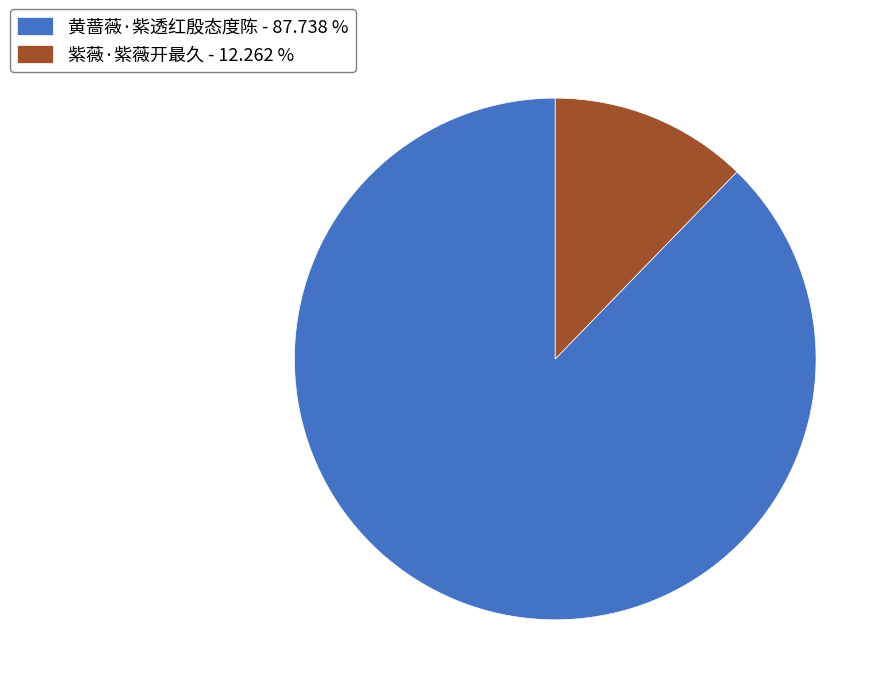

Approximately how many times larger is the value at 紫薇·紫薇开最久 compared to 黄蔷薇·紫透红殷态度陈?

0.1